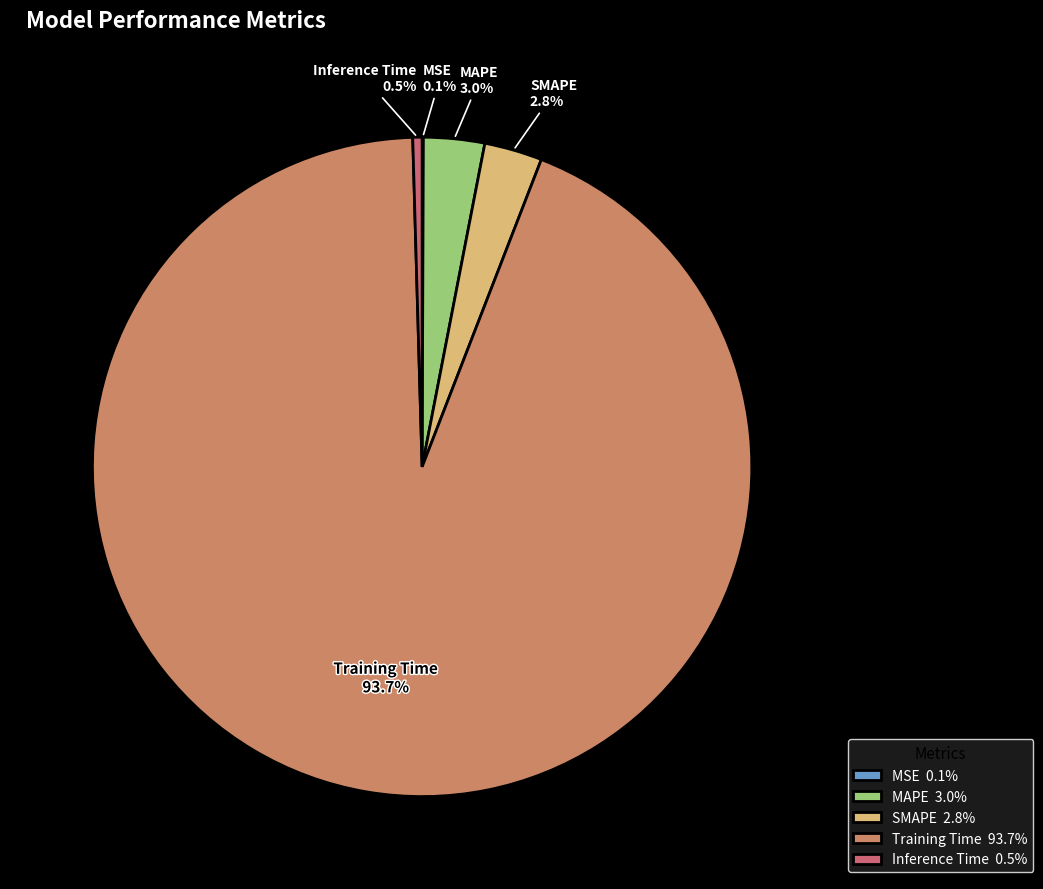

Does any single category account for the majority?

Yes